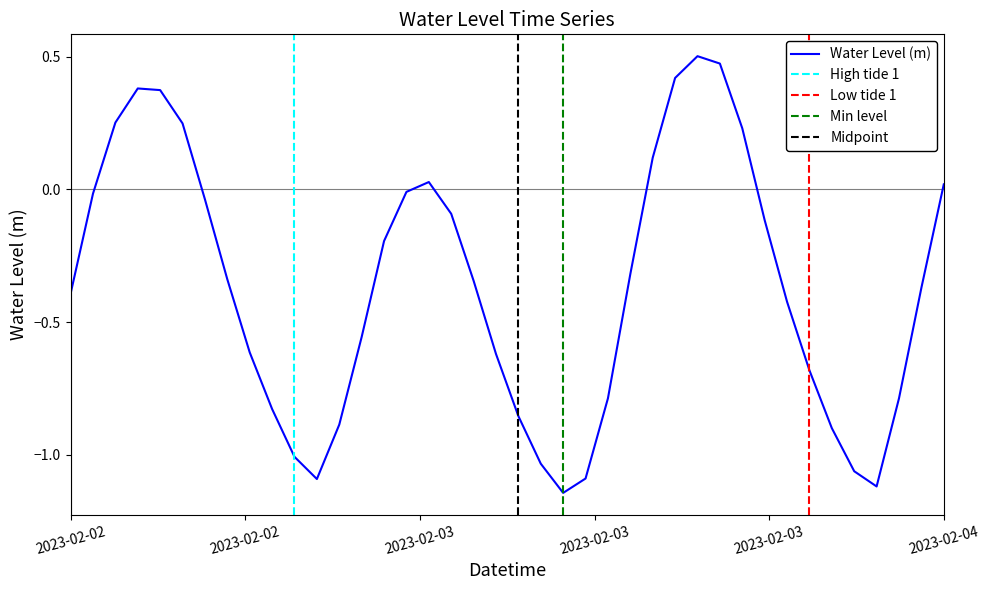

The chart shows a value of -0.2 at 2023-02-03 19:00:00. True or false?

False